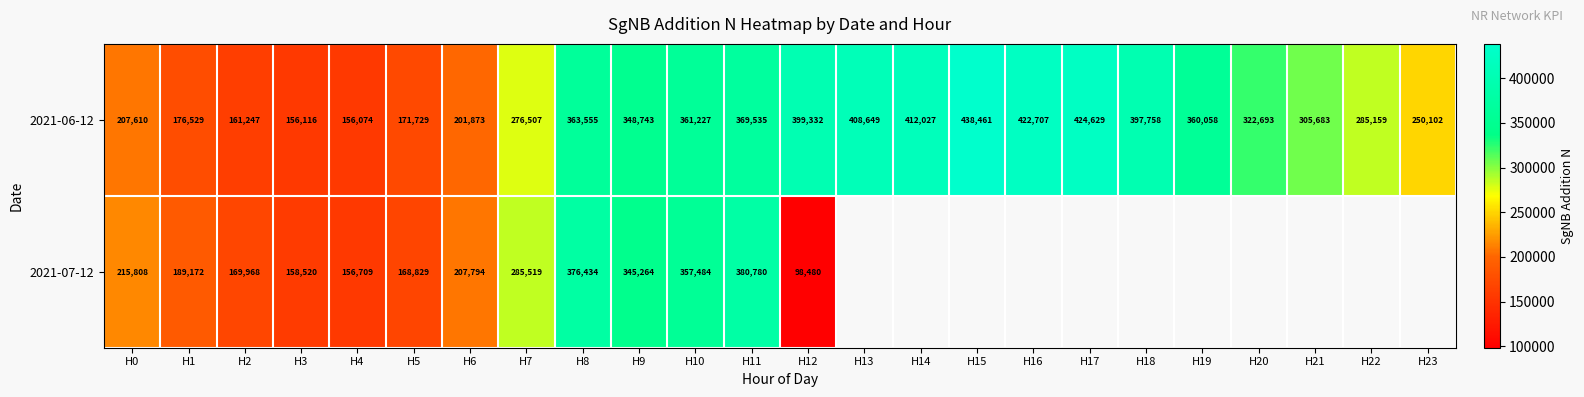

The 2021-07-12 series shows 268617 at H2. True or false?

False